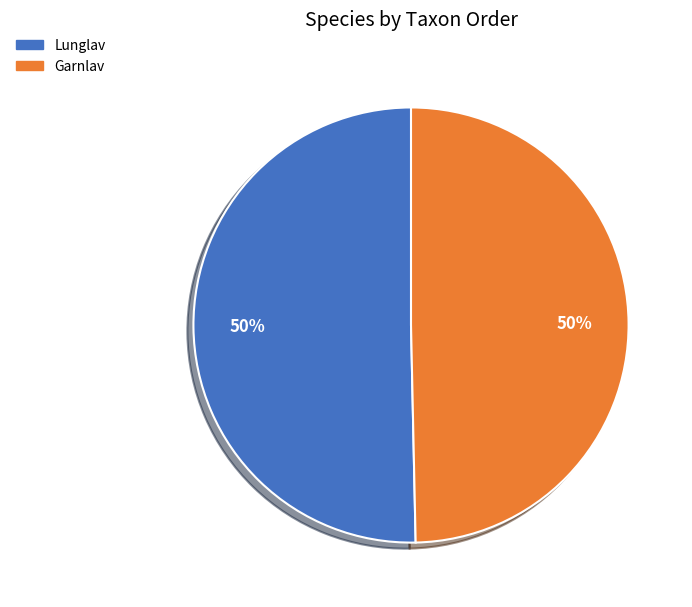

What percentage is the Lunglav slice, to the nearest percent?

50%